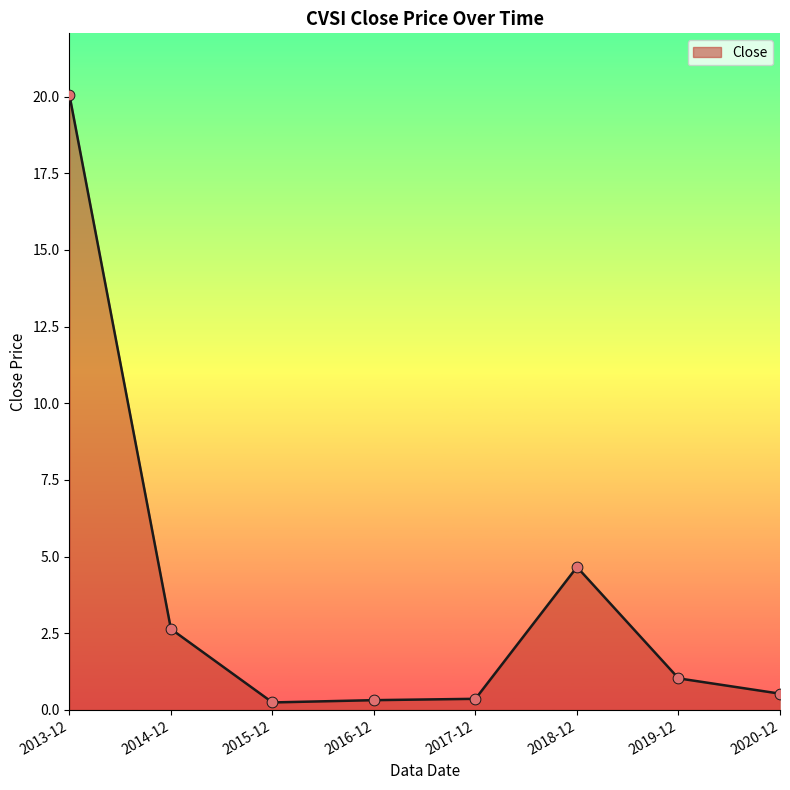

What is the change in value from 2019-12 to 2020-12?

-0.5